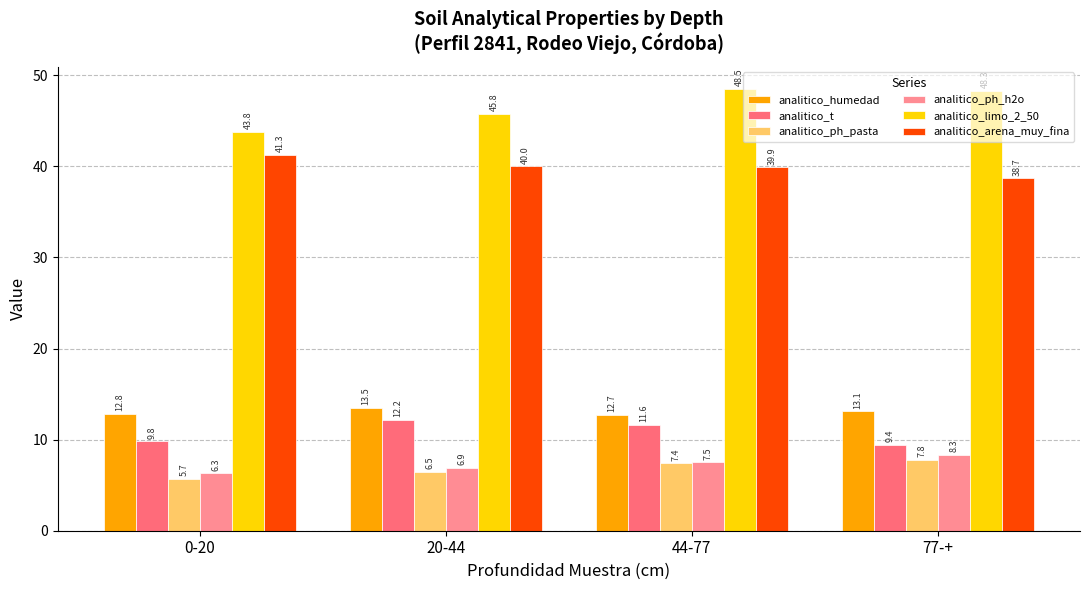

Is it true that analitico_ph_pasta equals 3.3 at 20-44?

False